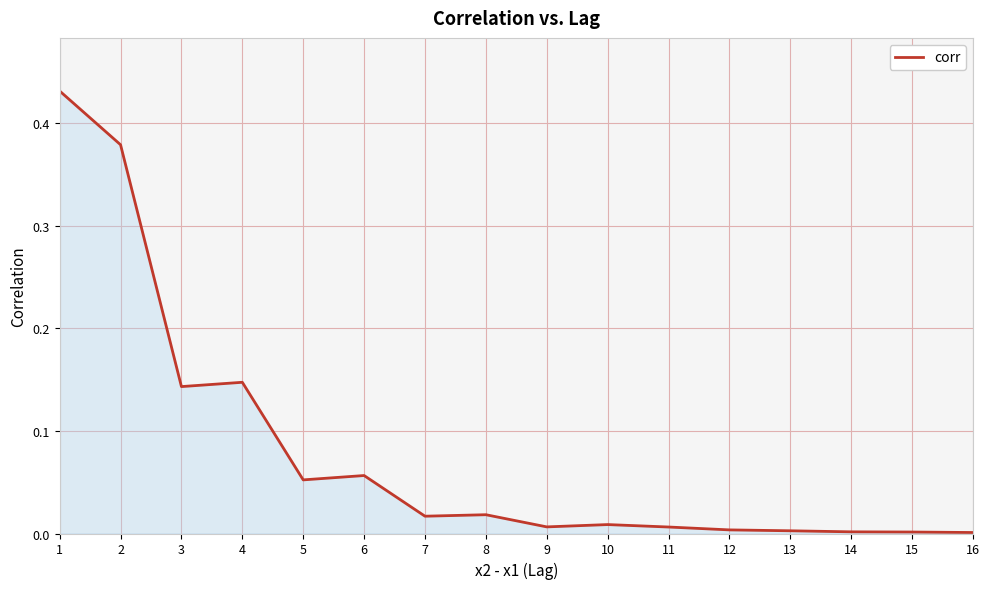

True or false: the data shows 0.2 at 3.

False